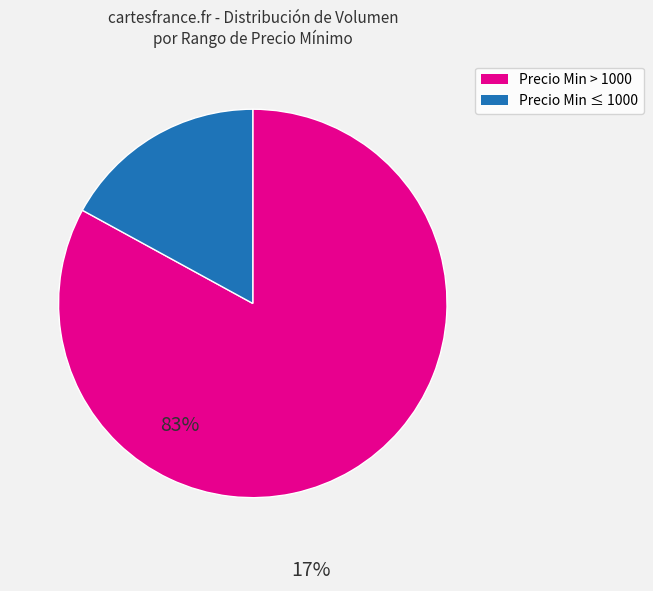

Does any single category account for the majority?

Yes